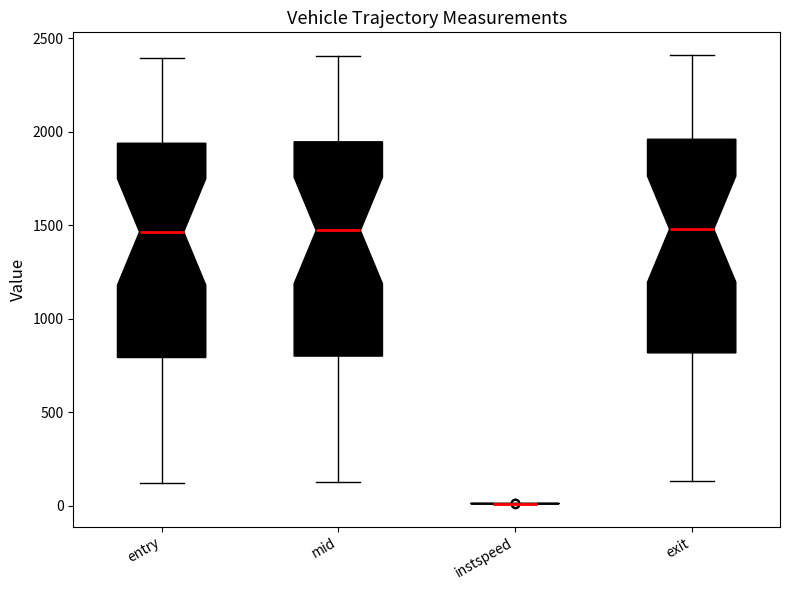

Reading left to right, read every box against the y-axis: the position of its median line, the range the box covers, and the ends of its whiskers. The values are not printed on the chart, so give them approximately, as read against the axis.

entry: median 1450, box 800 to 1950, whiskers 100 to 2400
mid: median 1450, box 800 to 1950, whiskers 150 to 2400
instspeed: box collapsed to a line at 0, whiskers 0 to 0
exit: median 1500, box 800 to 1950, whiskers 150 to 2400